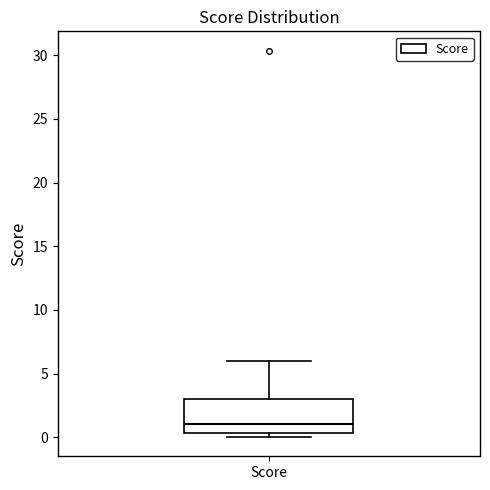

Read this box plot against the y-axis: the position of the median line, the range covered by the box, and the ends of both whiskers. The values are not printed on the chart, so give them approximately, as read against the axis.

median 1.0, box 0.5 to 3.0, whiskers 0.0 to 6.0